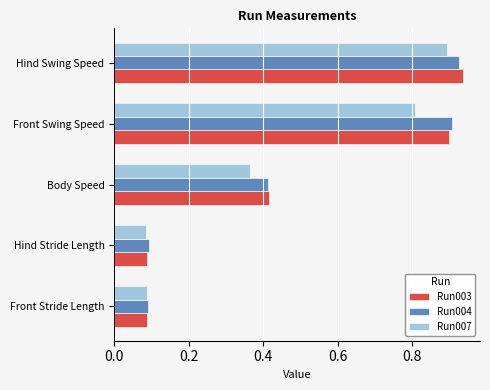

Between Front Stride Length and Front Swing Speed, which series saw the biggest shift?

Run004